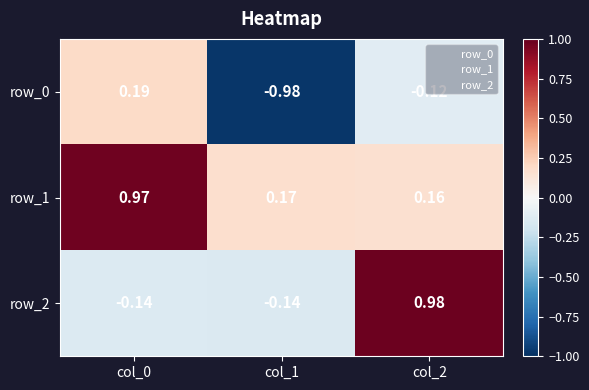

Reading left to right, what are all the values shown in this chart?

row_0: col_0=0.2	col_1=-1.0	col_2=-0.1
row_1: col_0=1.0	col_1=0.2	col_2=0.2
row_2: col_0=-0.1	col_1=-0.1	col_2=1.0